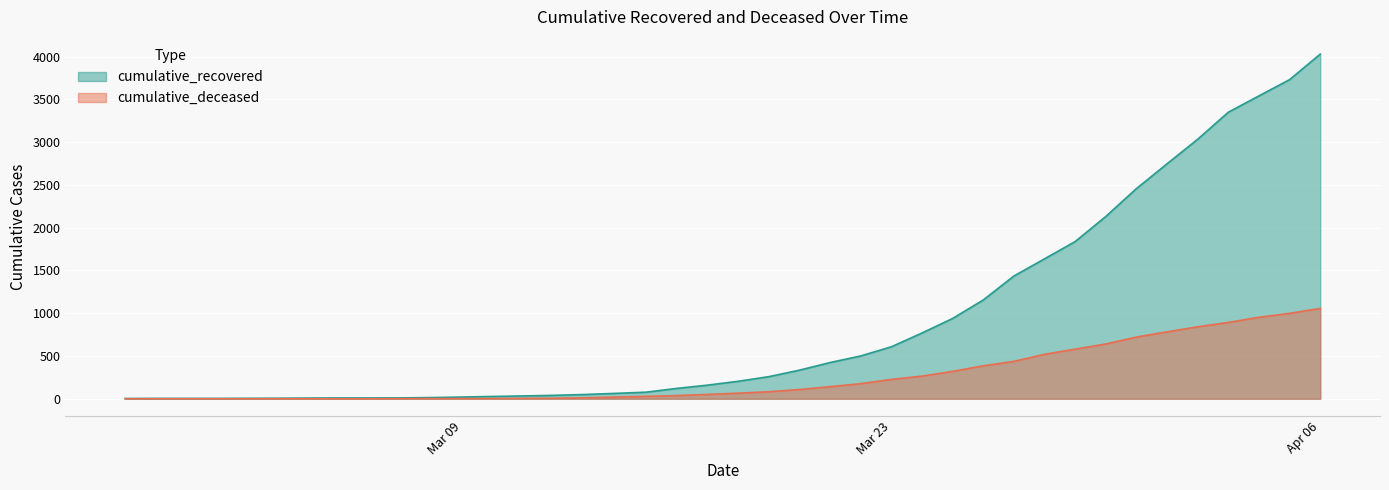

What is the spread (max minus min) of values at 2020-02-29?

4